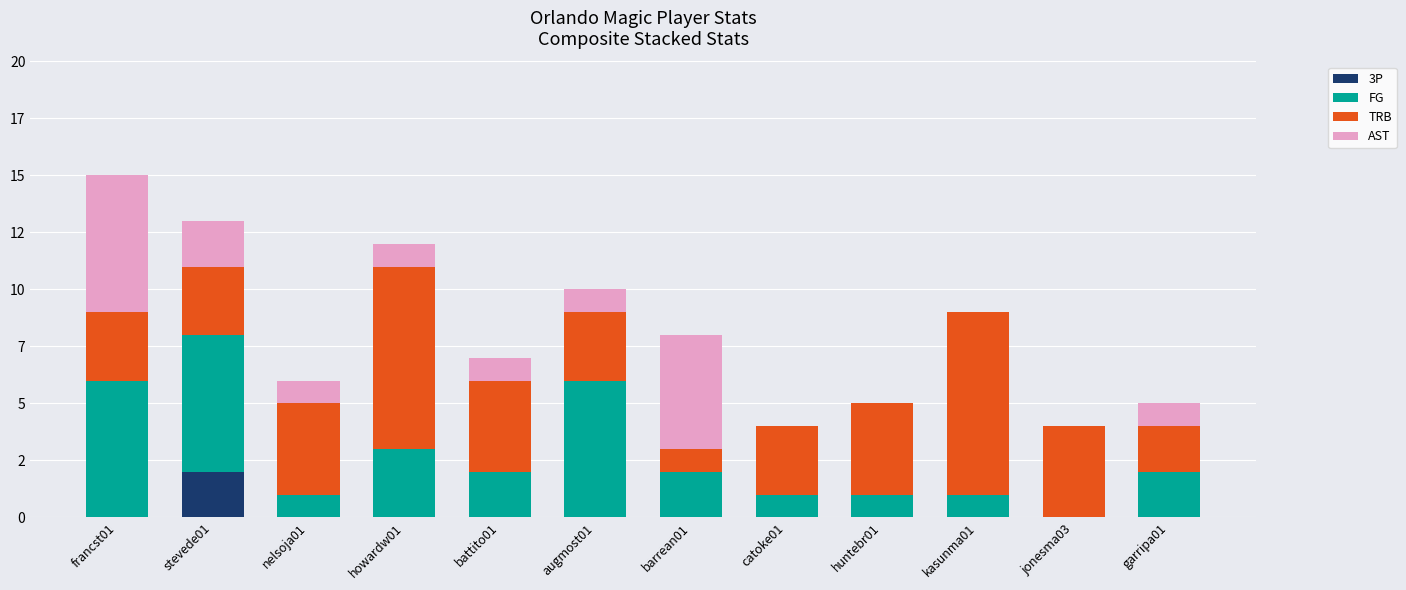

What are all the series names shown in the legend?

3P, FG, TRB, AST